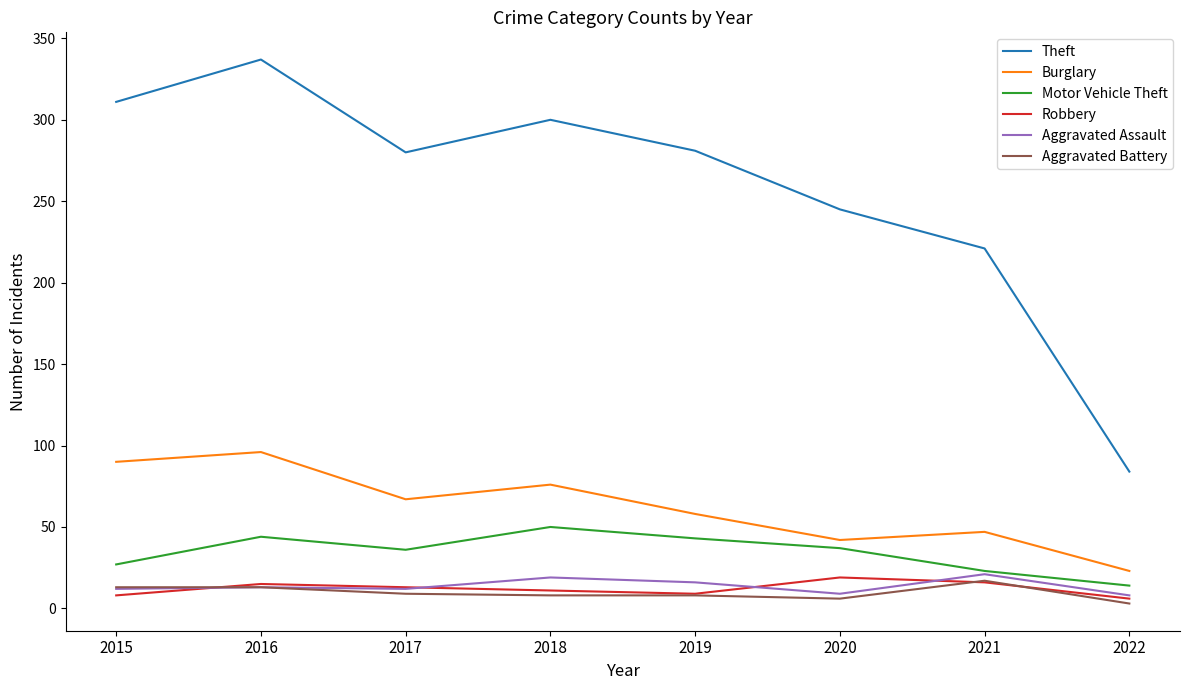

What is the minimum value for Motor Vehicle Theft?

14